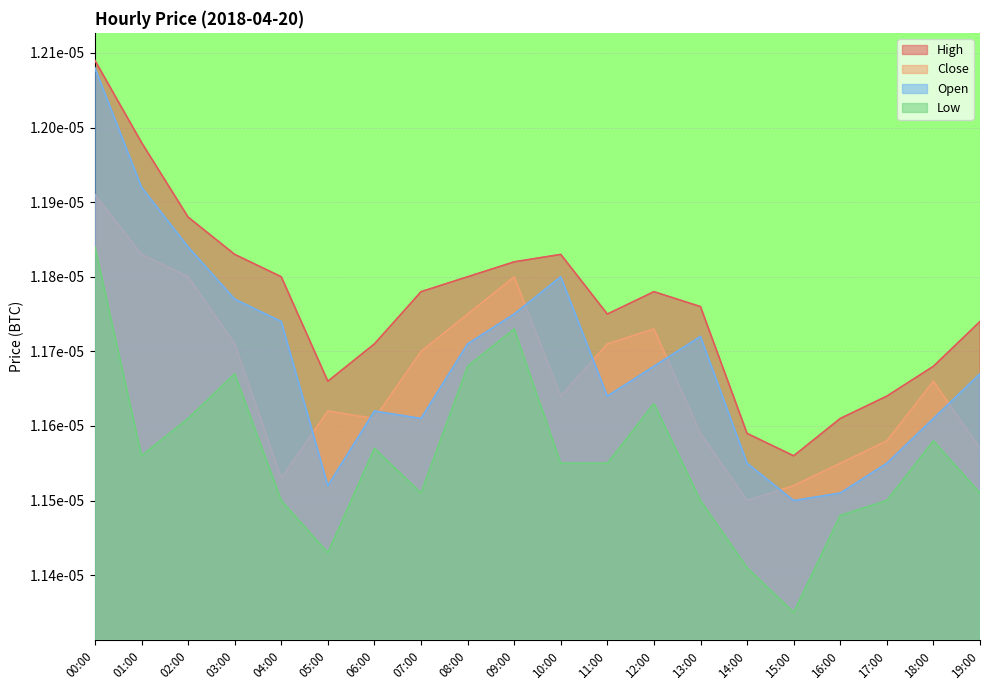

The High series shows 0.0 at 00:00. True or false?

False